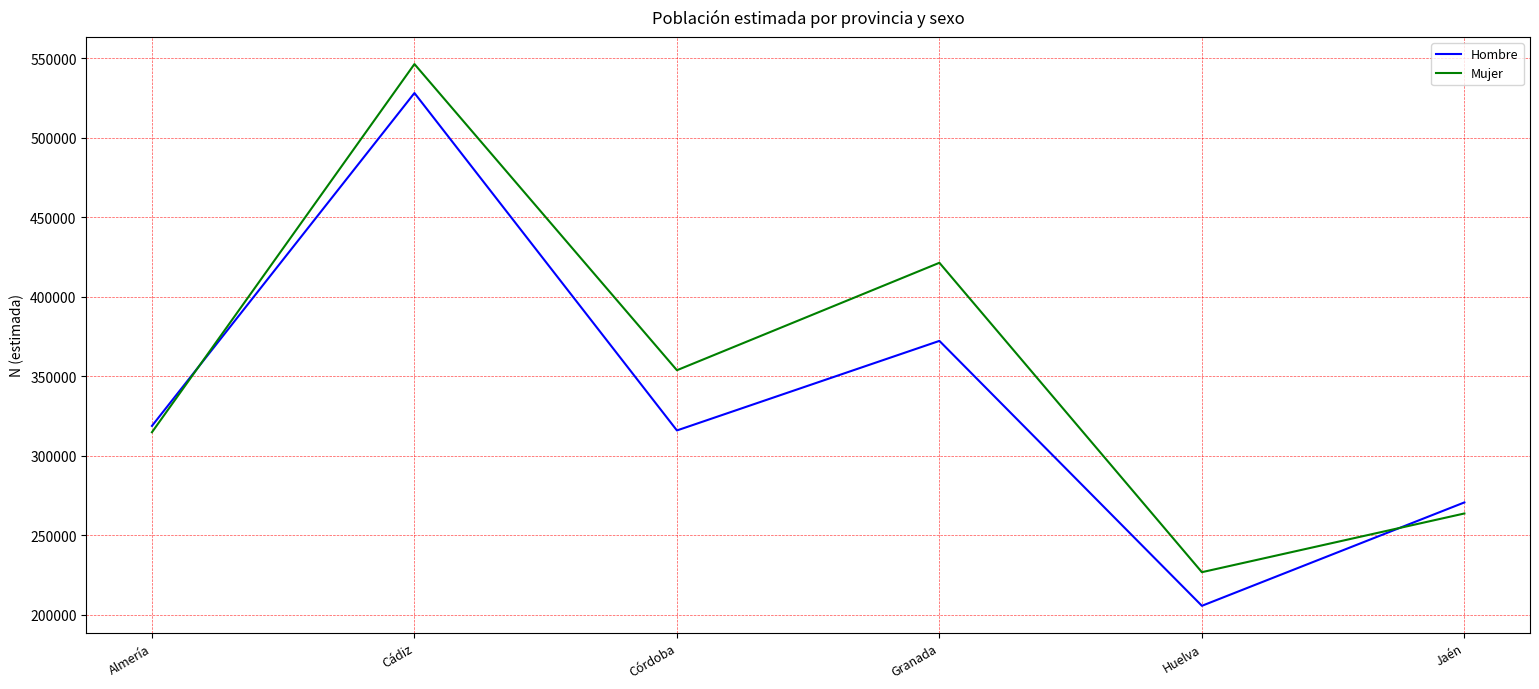

At Granada, list the series in order from largest to smallest.

Mujer, Hombre